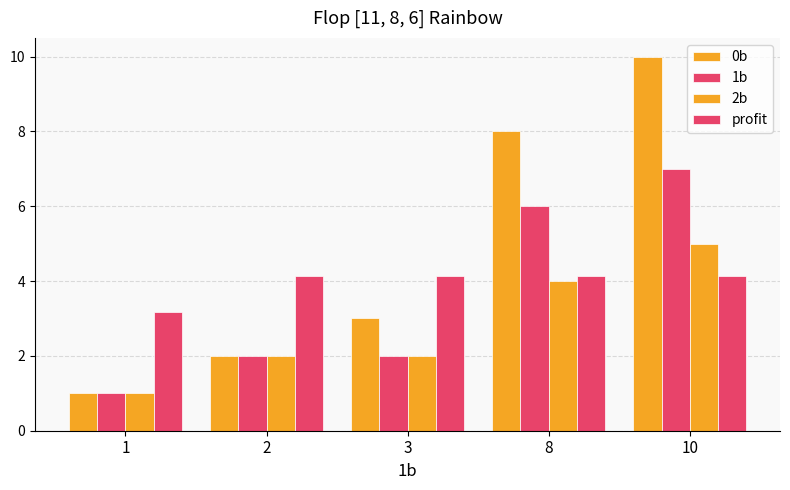

Which series has the largest range (max minus min)?

0b